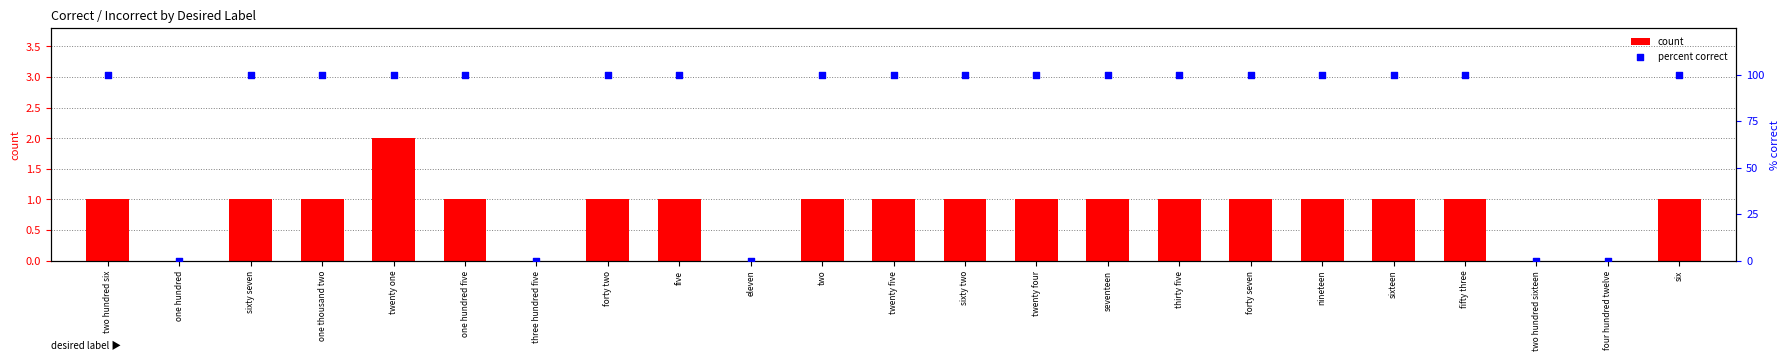

Which series contains the highest Y value?

percent correct